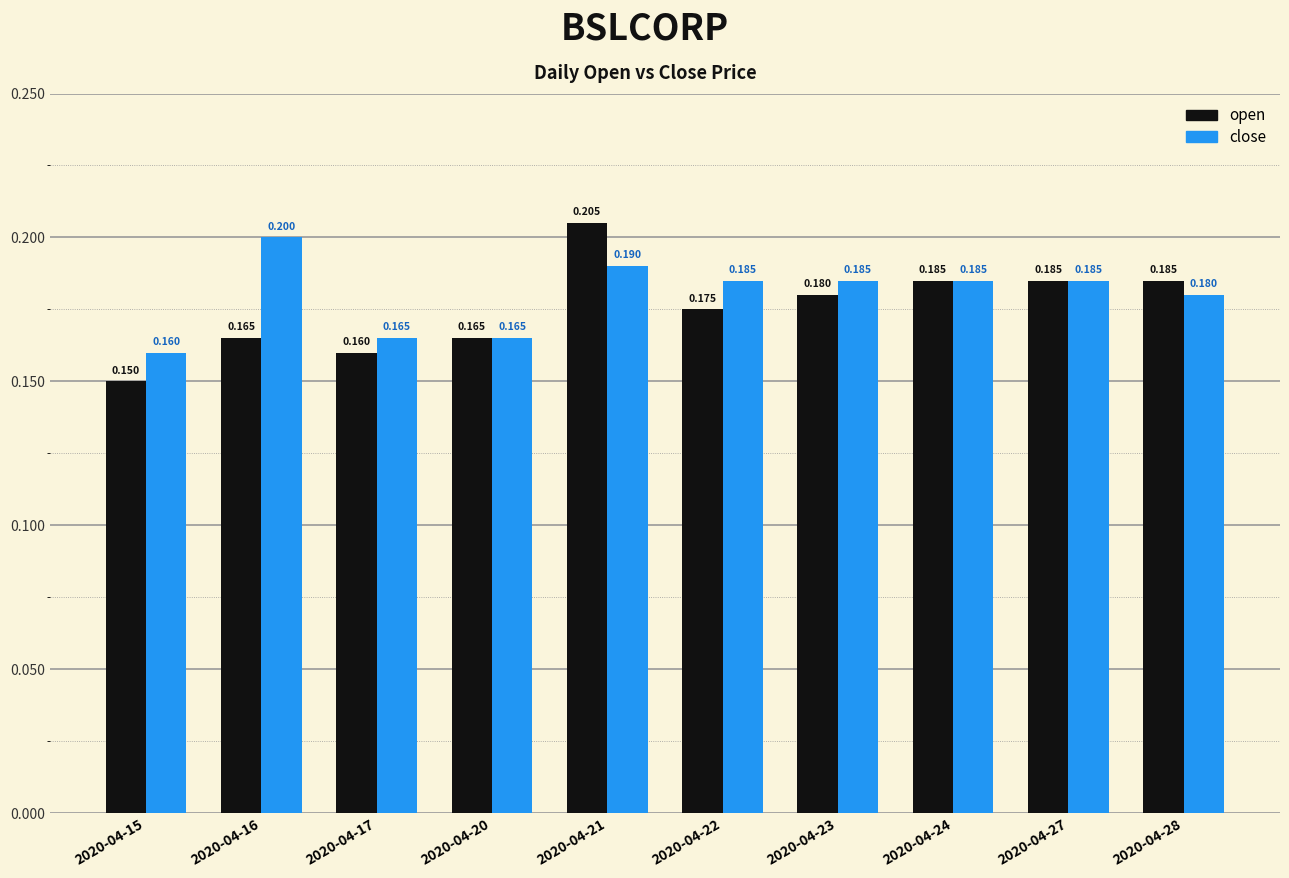

List the series in order of their overall mean, lowest first.

open, close